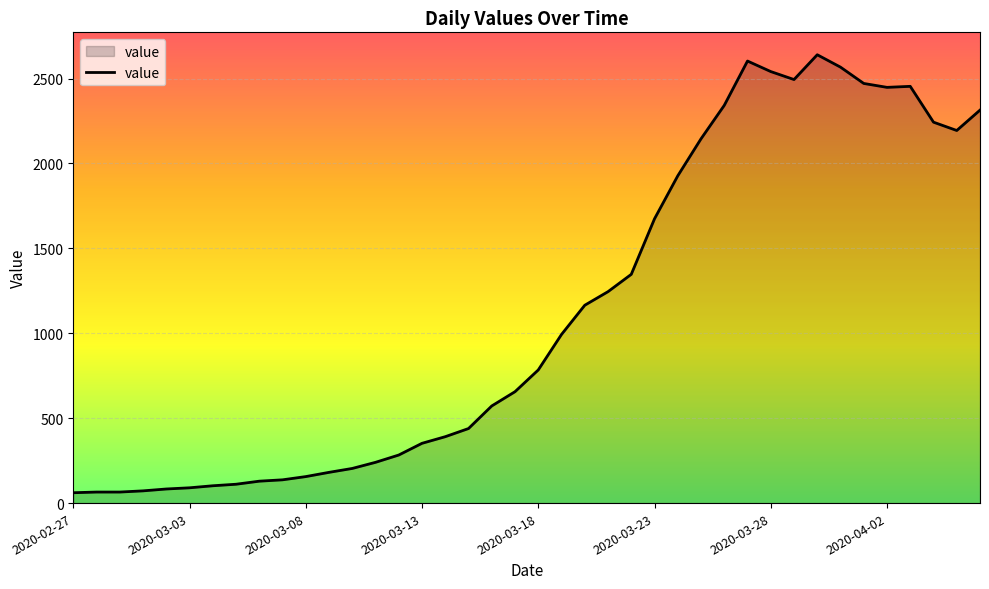

What is the minimum value shown in the chart?

61